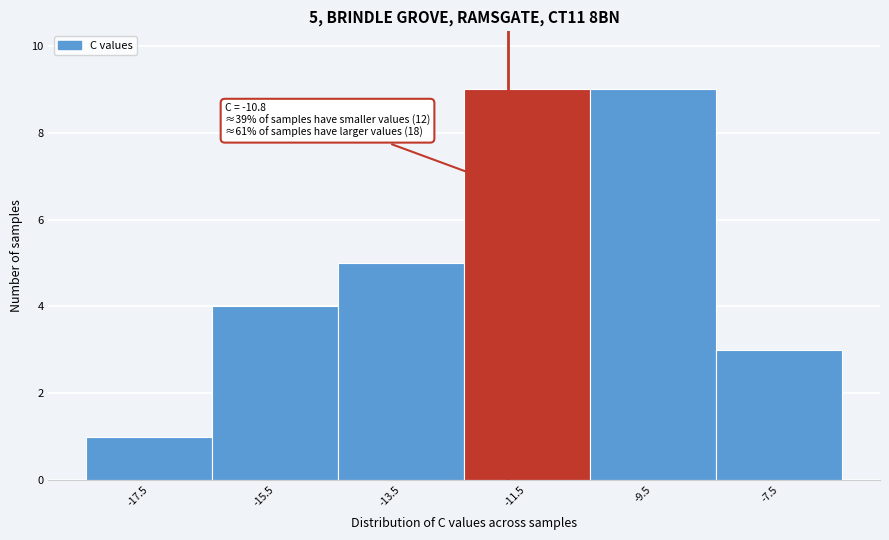

Reading right to left, what are all the values shown in this chart?

3	9	9	5	4	1